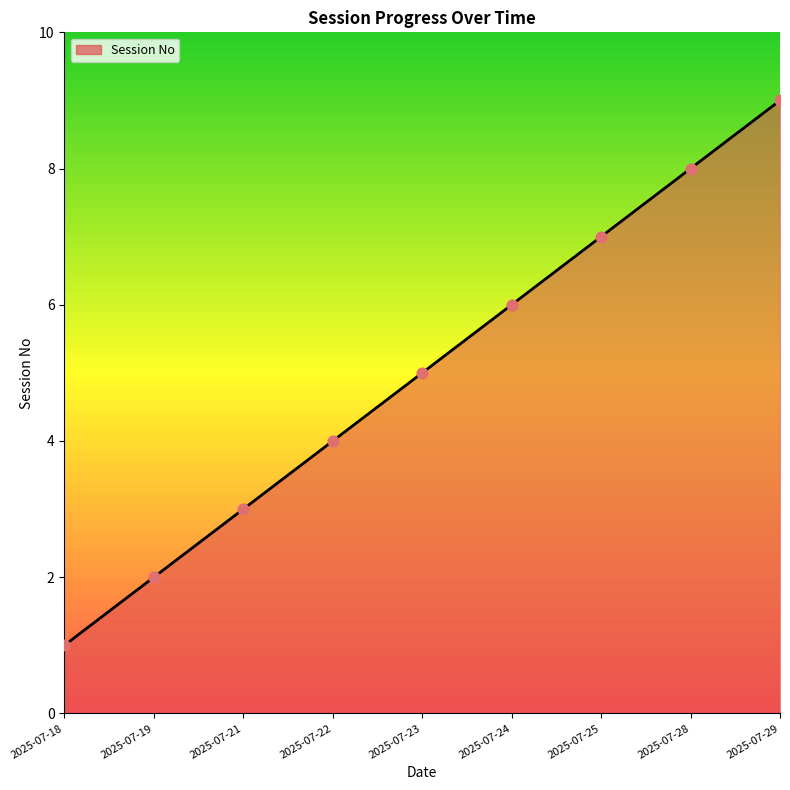

What is the ratio of the value at 2025-07-29 to the value at 2025-07-23?

1.8